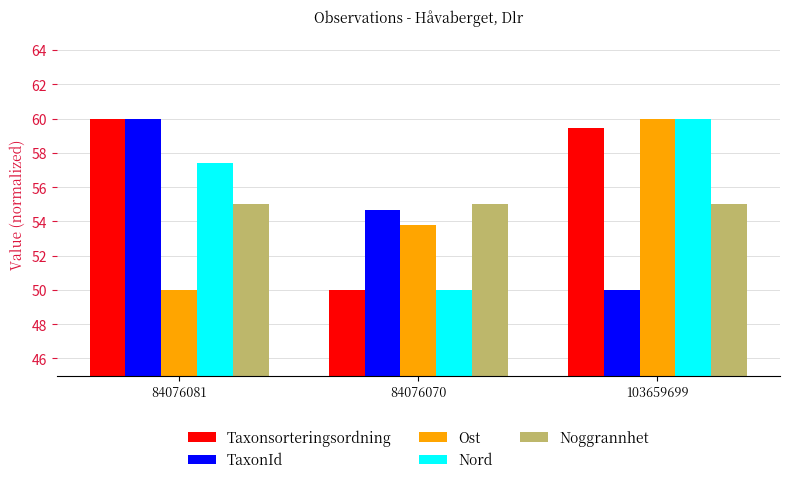

Read the TaxonId value at 84076070.

54.7